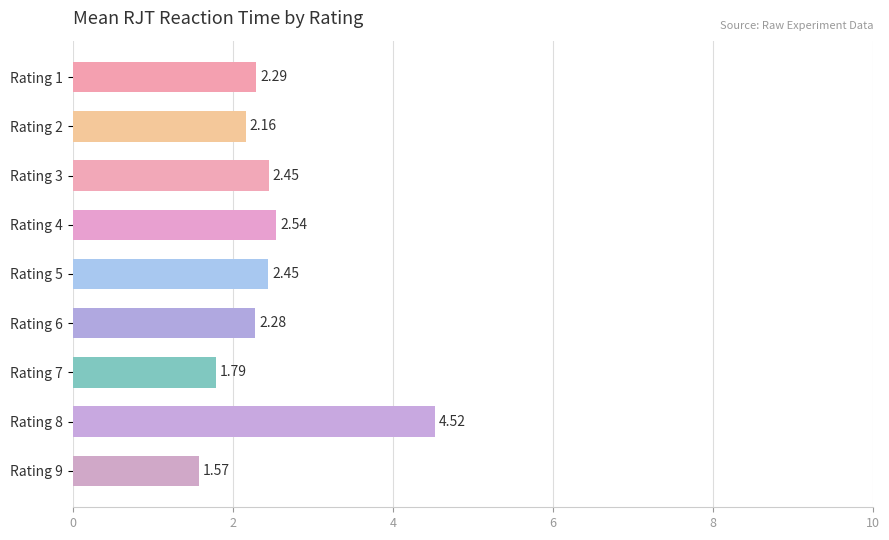

What is the change in value from Rating 4 to Rating 7?

-0.8